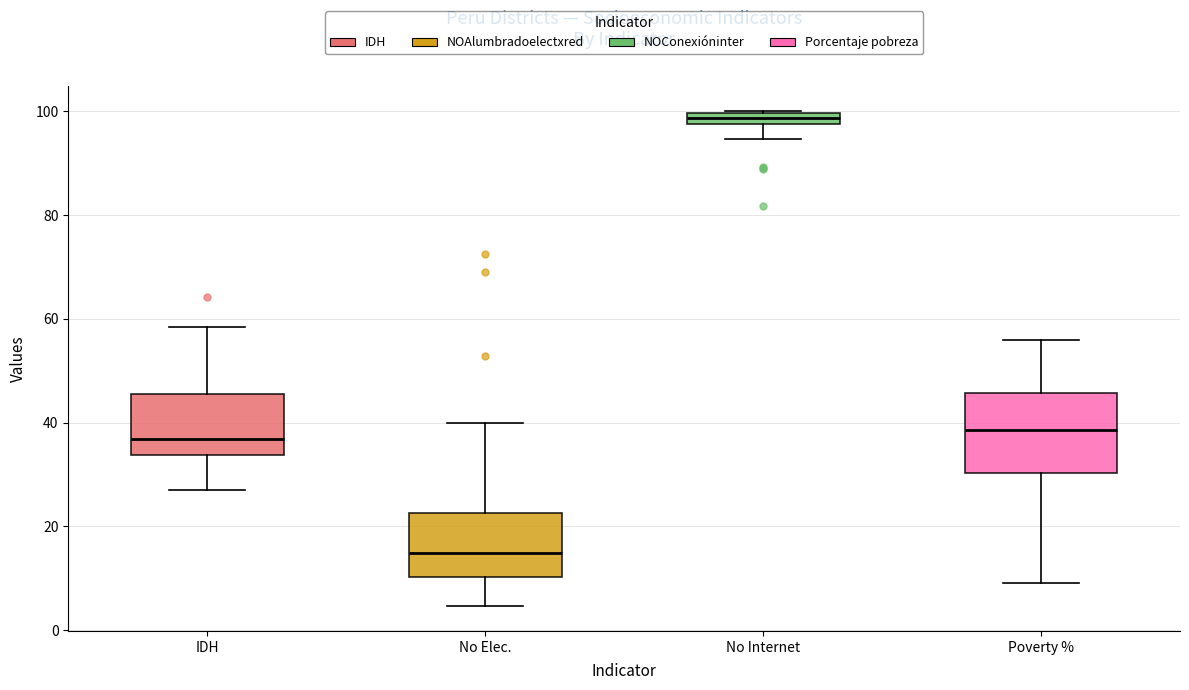

Where does the upper whisker of the box for No Elec. end on the y-axis? The values are not printed on the chart, so give them approximately, as read against the axis.

40